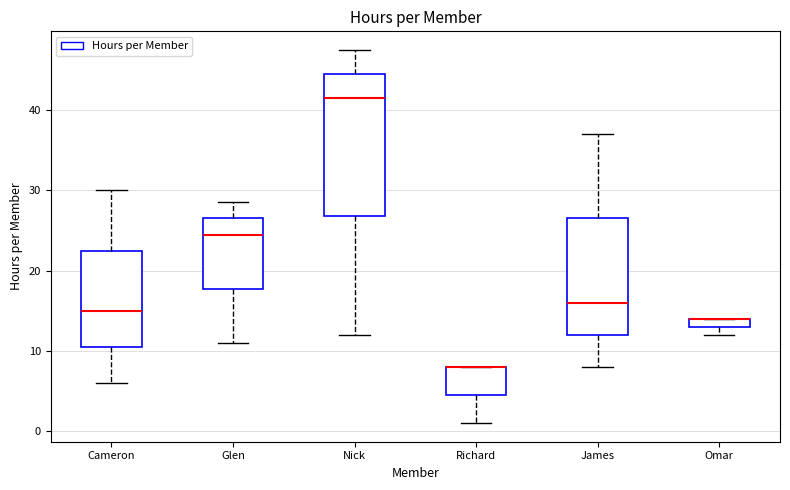

Comparing the boxes themselves (not the whiskers), which one is the tallest?

Nick